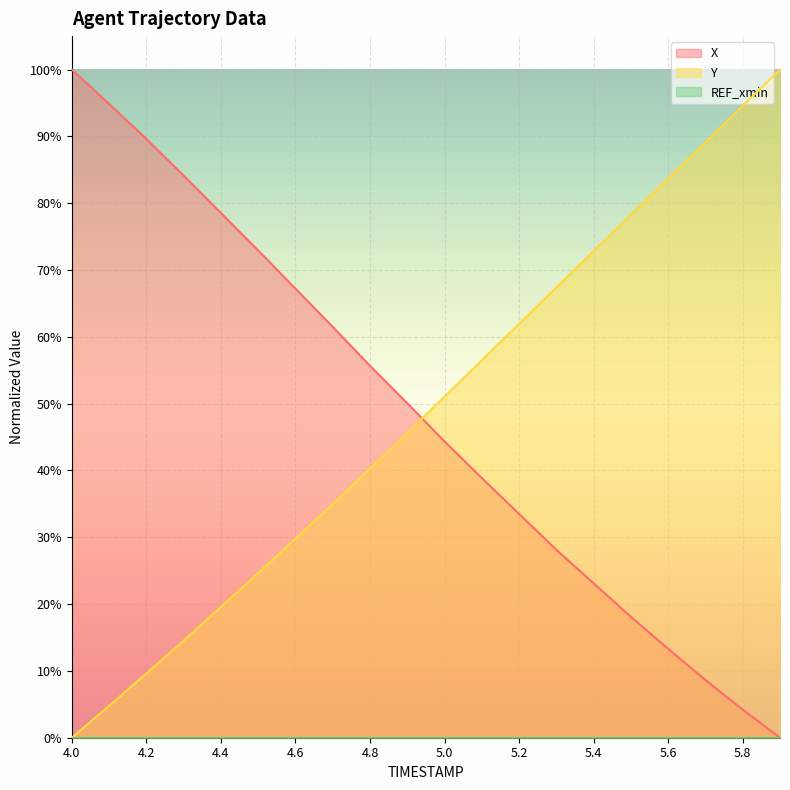

How many lines are shown in the chart?

2